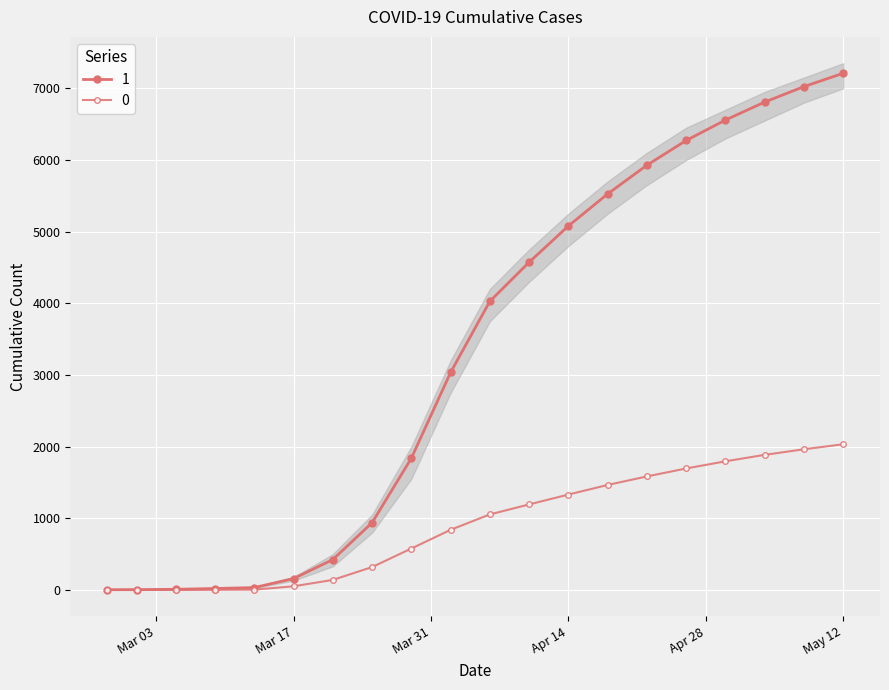

What is the sum of the 1 values at 2020-03-13 and 2020-03-25?

971